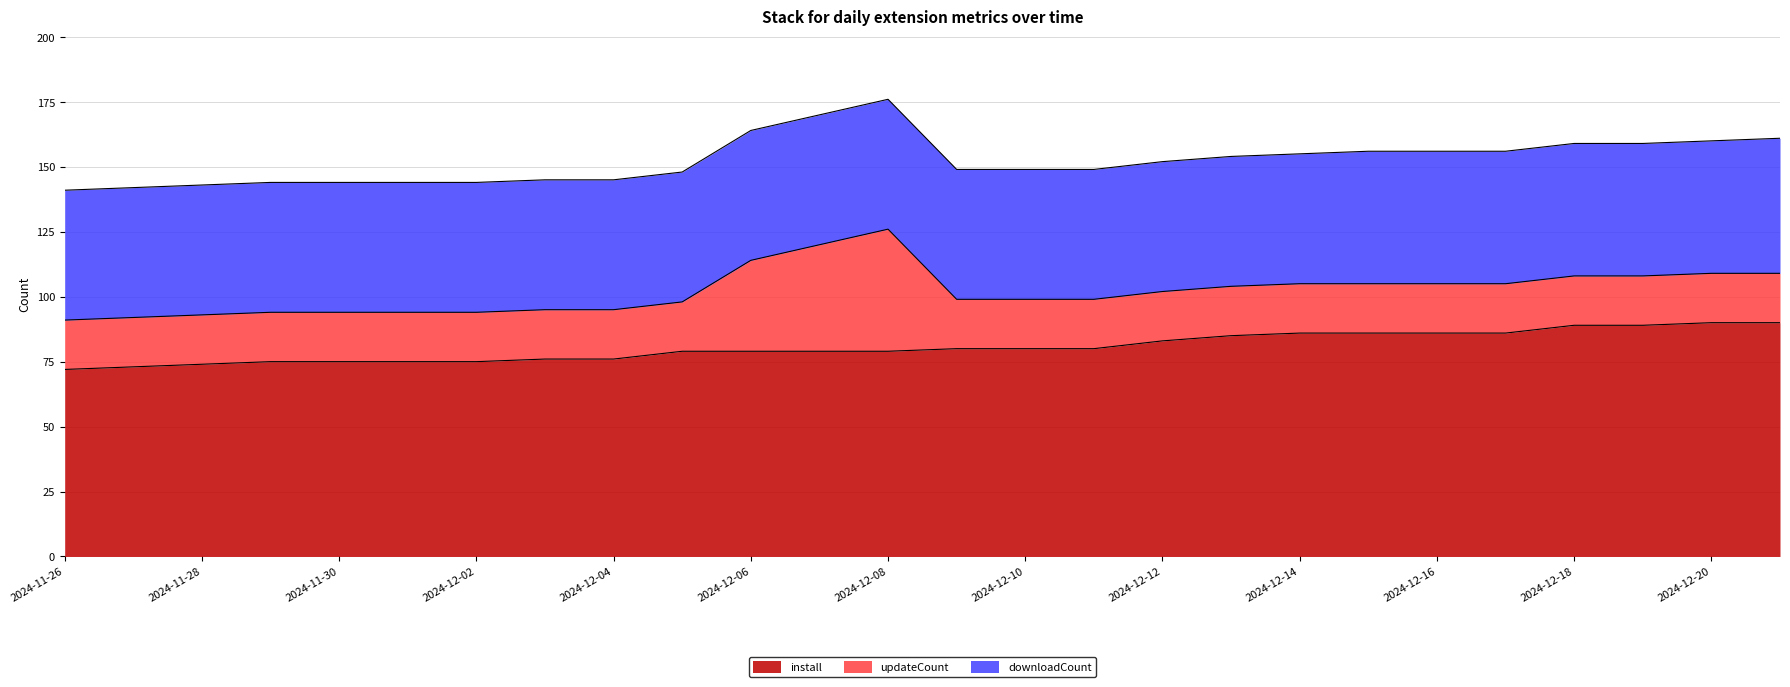

What is the label of the 15th point from the right?

2024-12-07